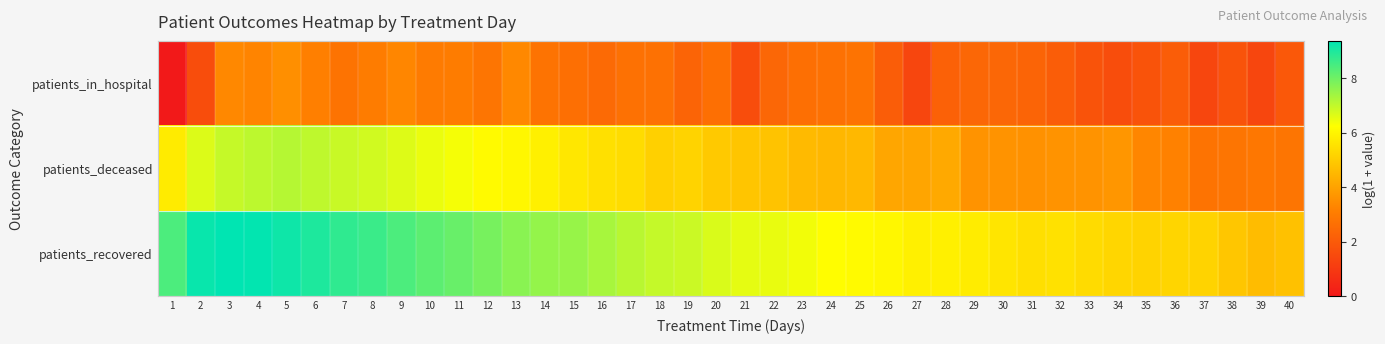

At how many categories does at least one series exceed 8?

11